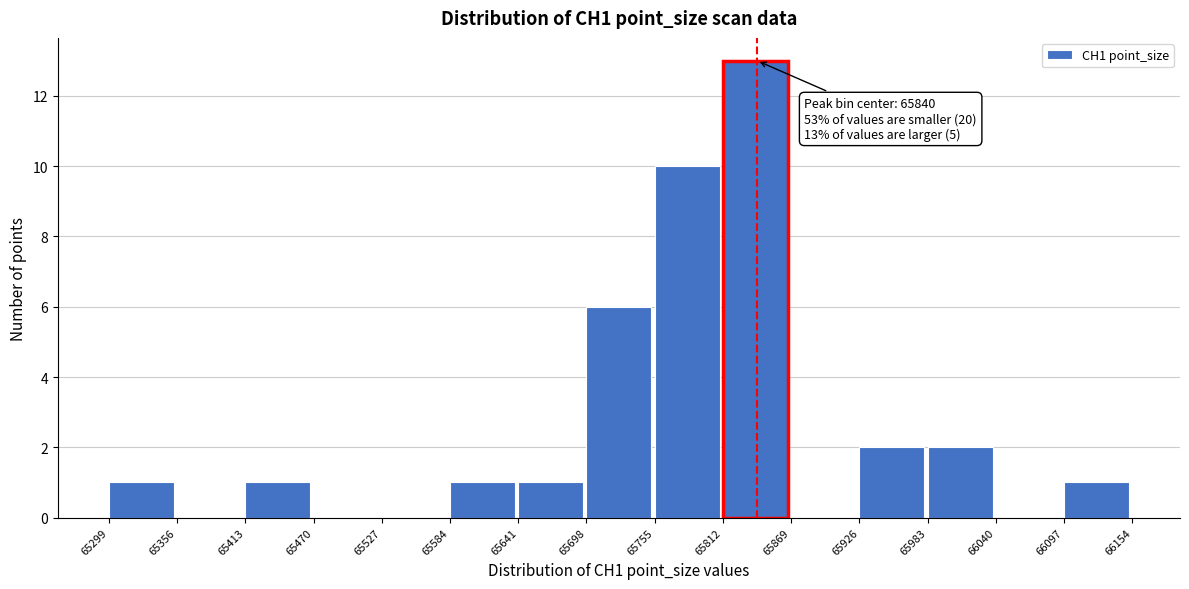

Over which range of the x-axis is the bar tallest?

65812 to 65869